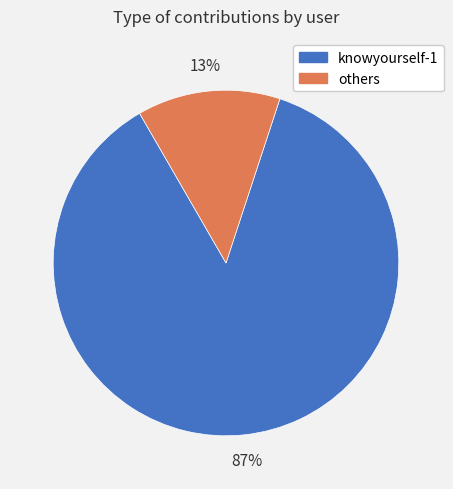

Between others and knowyourself-1, which is larger?

knowyourself-1